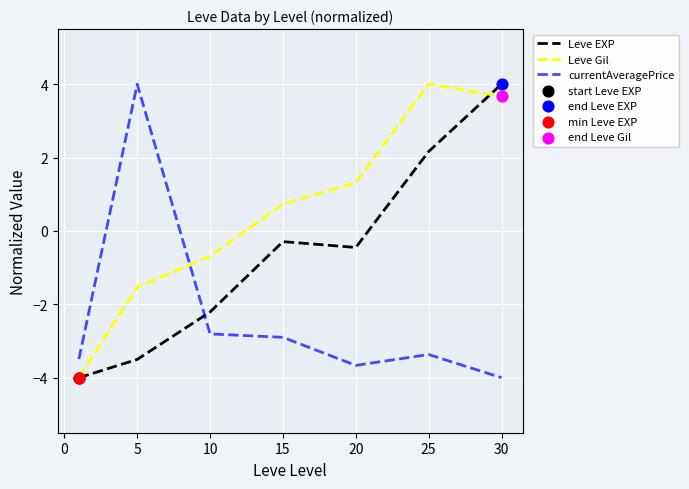

True or false: Leve Gil and currentAveragePrice cross at least once.

True